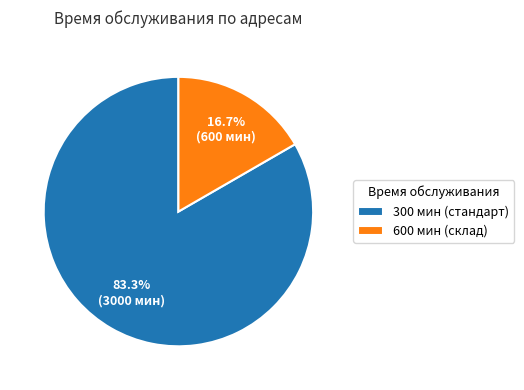

Does 300 мин (стандарт) account for over 50% of the chart?

Yes